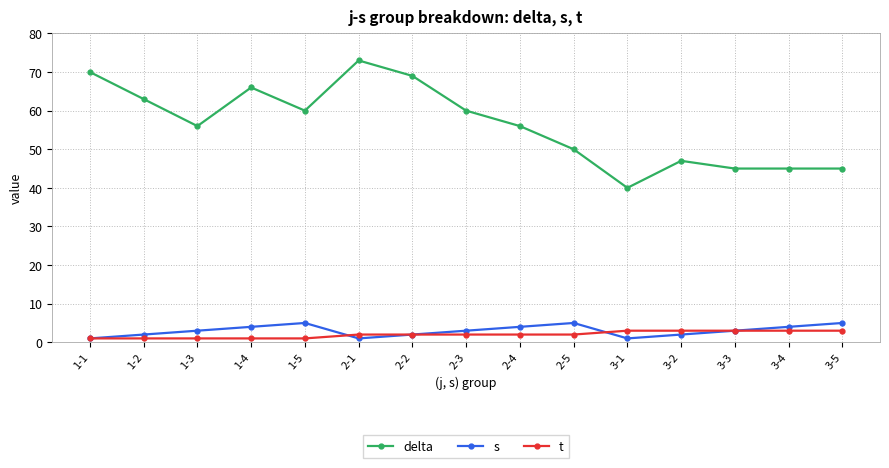

How many distinct data groups are displayed?

3